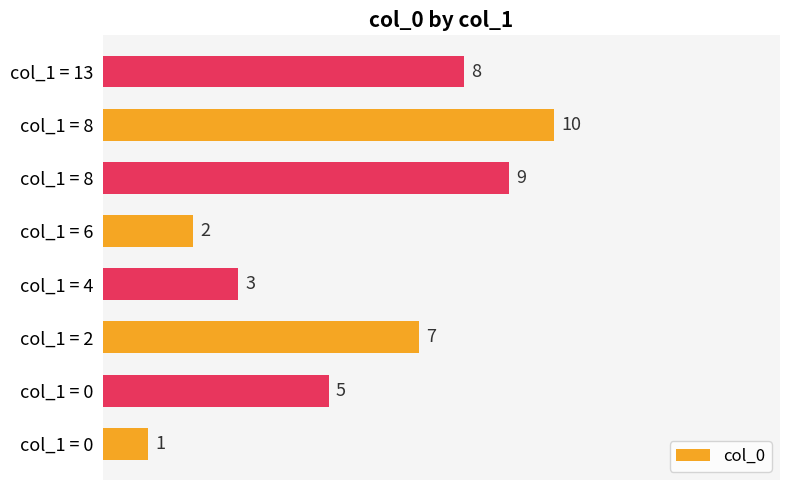

How many bars are there in total?

8